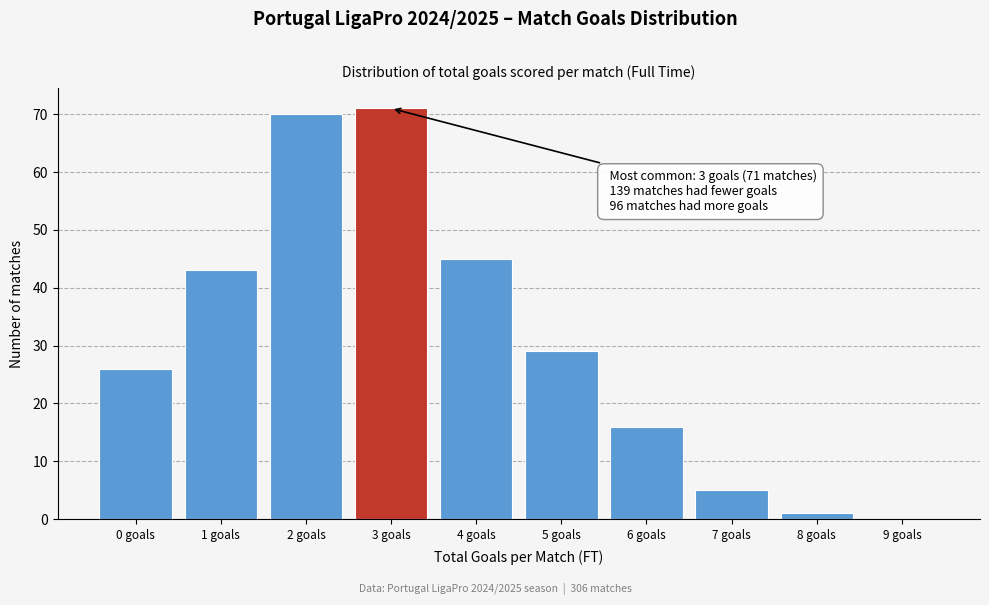

Which range on the x-axis has the tallest bar?

2.5 to 3.5